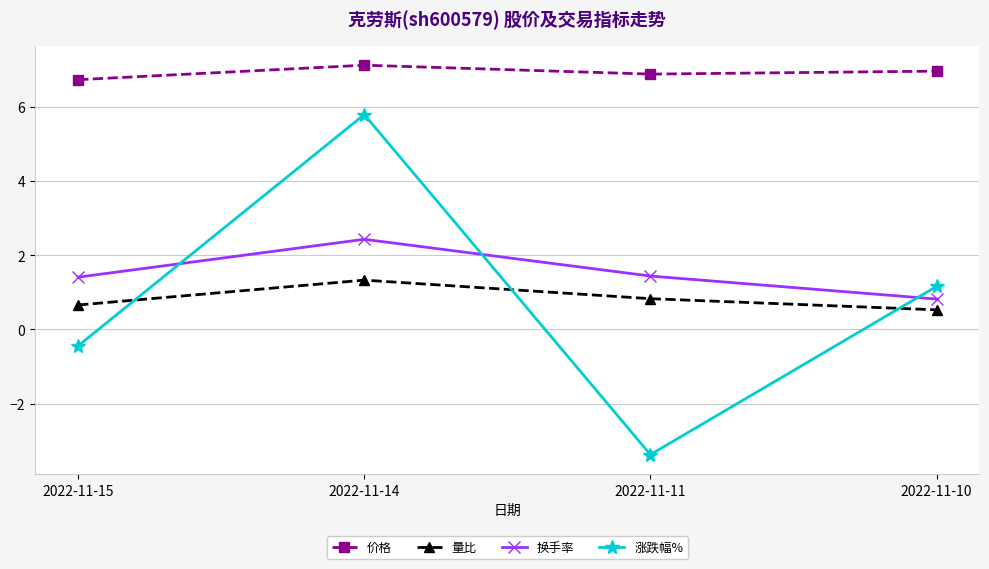

What is the sum of the 价格 values at 2022-11-14 and 2022-11-15?

13.9